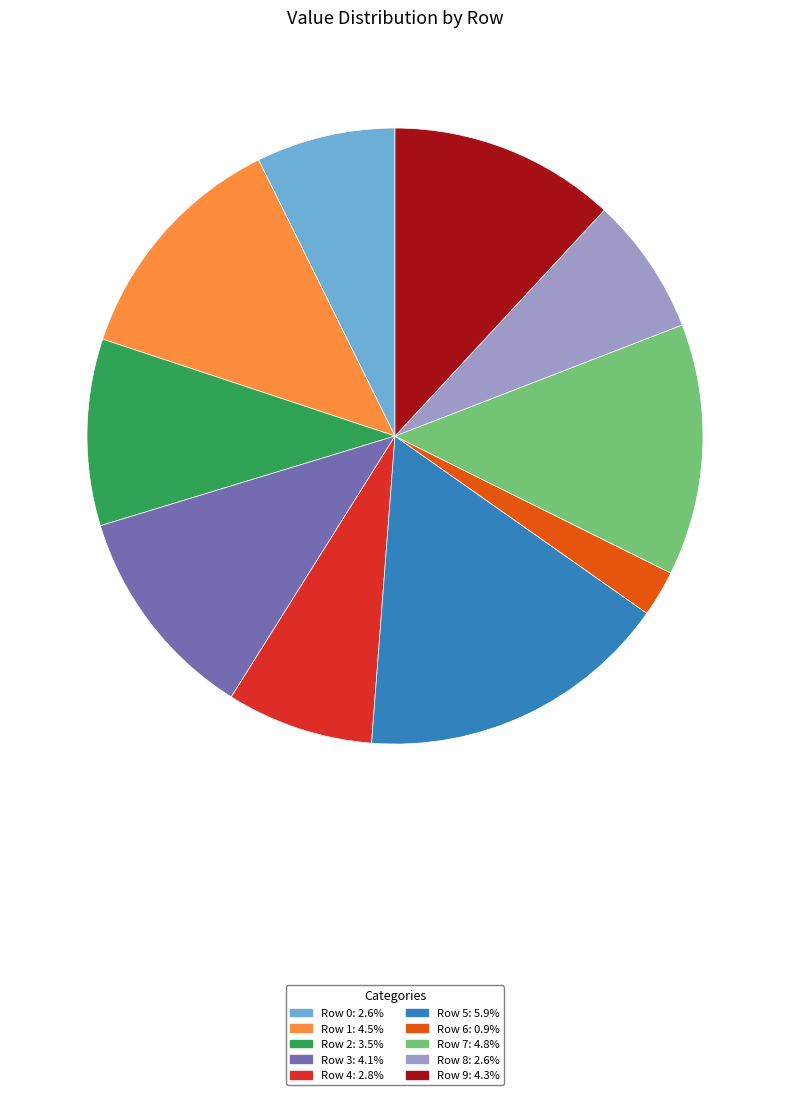

How many slices are in this pie chart?

10